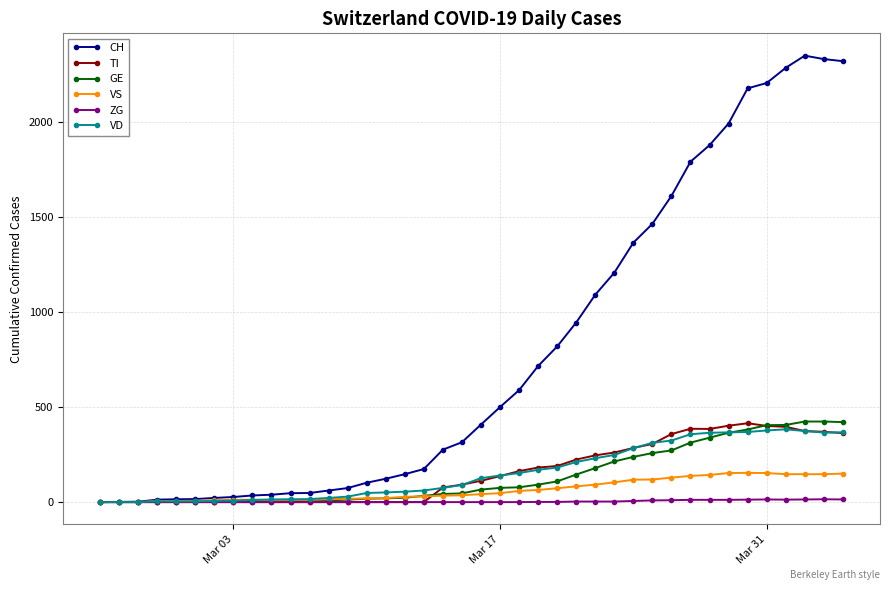

Which series has the largest range (max minus min)?

CH